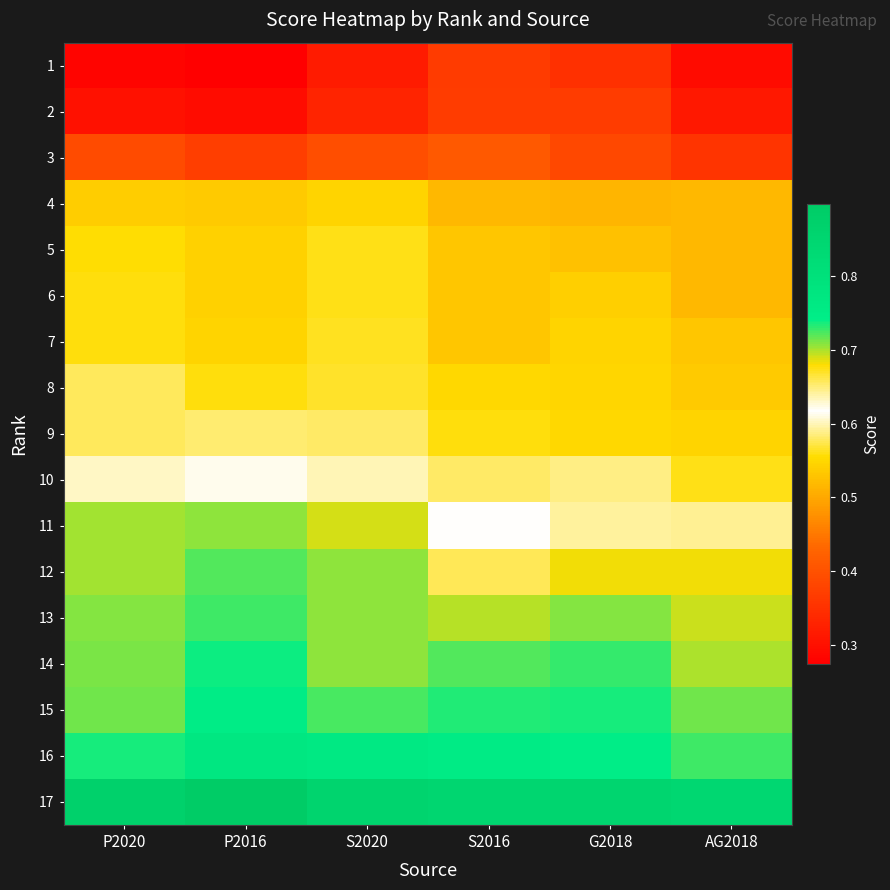

Reading left to right, transcribe all the data shown in this chart.

1: P2020=0.3	P2016=0.3	S2020=0.3	S2016=0.4	G2018=0.3	AG2018=0.3
2: P2020=0.3	P2016=0.3	S2020=0.3	S2016=0.4	G2018=0.4	AG2018=0.3
3: P2020=0.4	P2016=0.4	S2020=0.4	S2016=0.4	G2018=0.4	AG2018=0.4
4: P2020=0.5	P2016=0.5	S2020=0.5	S2016=0.5	G2018=0.5	AG2018=0.5
5: P2020=0.6	P2016=0.5	S2020=0.6	S2016=0.5	G2018=0.5	AG2018=0.5
6: P2020=0.6	P2016=0.5	S2020=0.6	S2016=0.5	G2018=0.5	AG2018=0.5
7: P2020=0.6	P2016=0.5	S2020=0.6	S2016=0.5	G2018=0.5	AG2018=0.5
8: P2020=0.6	P2016=0.6	S2020=0.6	S2016=0.6	G2018=0.5	AG2018=0.5
9: P2020=0.6	P2016=0.6	S2020=0.6	S2016=0.6	G2018=0.6	AG2018=0.5
10: P2020=0.6	P2016=0.6	S2020=0.6	S2016=0.6	G2018=0.6	AG2018=0.6
11: P2020=0.7	P2016=0.7	S2020=0.7	S2016=0.6	G2018=0.6	AG2018=0.6
12: P2020=0.7	P2016=0.7	S2020=0.7	S2016=0.7	G2018=0.7	AG2018=0.7
13: P2020=0.7	P2016=0.7	S2020=0.7	S2016=0.7	G2018=0.7	AG2018=0.7
14: P2020=0.7	P2016=0.7	S2020=0.7	S2016=0.7	G2018=0.7	AG2018=0.7
15: P2020=0.7	P2016=0.8	S2020=0.7	S2016=0.7	G2018=0.7	AG2018=0.7
16: P2020=0.7	P2016=0.8	S2020=0.8	S2016=0.8	G2018=0.7	AG2018=0.7
17: P2020=0.9	P2016=0.9	S2020=0.9	S2016=0.8	G2018=0.9	AG2018=0.8